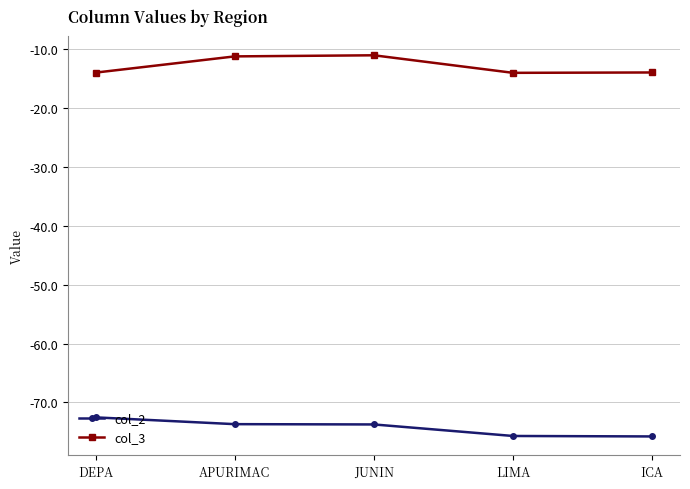

True or false: col_3 has more than 0 points higher than both neighbors.

True